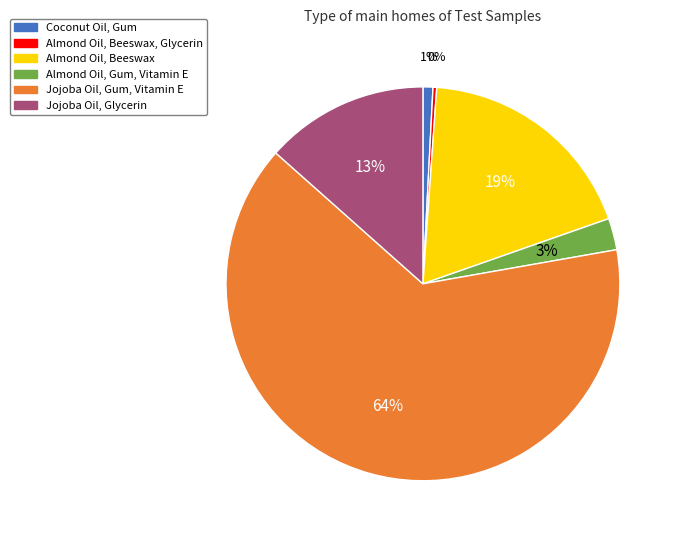

Is there any slice that represents more than half of the pie?

Yes